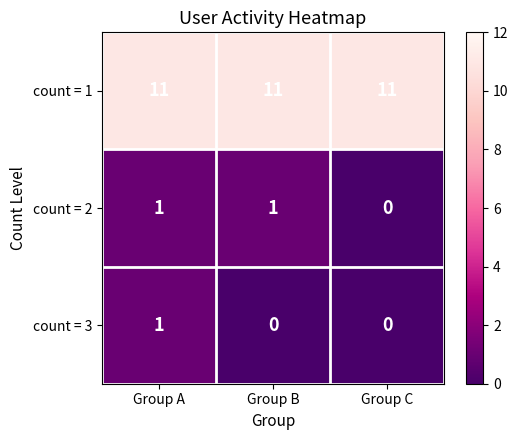

What is the maximum value for count = 1?

11